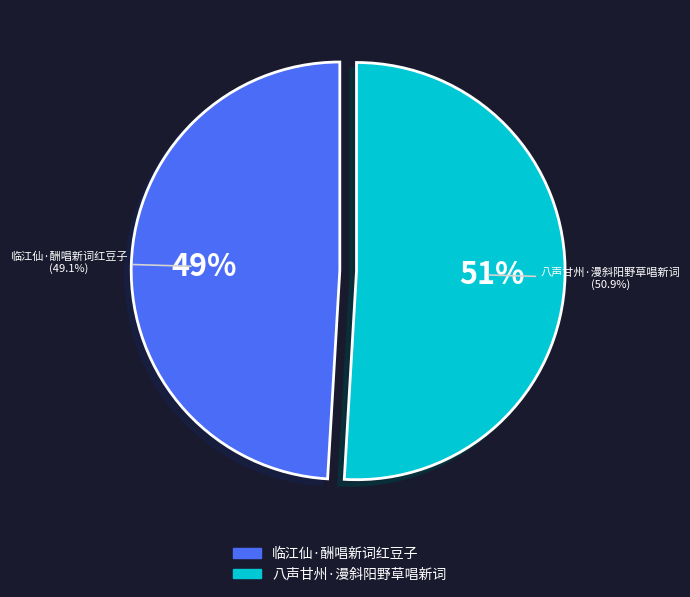

What is the total percentage of 临江仙·酬唱新词红豆子 and 八声甘州·漫斜阳野草唱新词?

100.0%